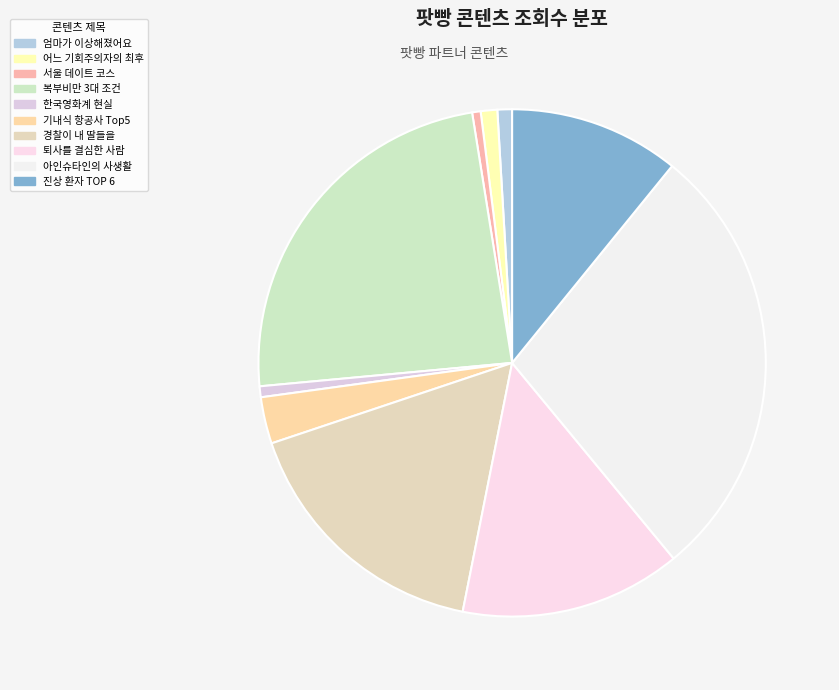

How many slices are in this pie chart?

10